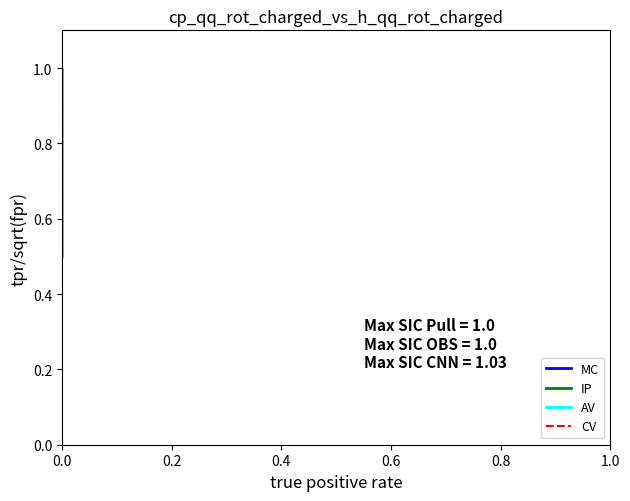

Between 0.4 and 0.6, which is larger?

0.6